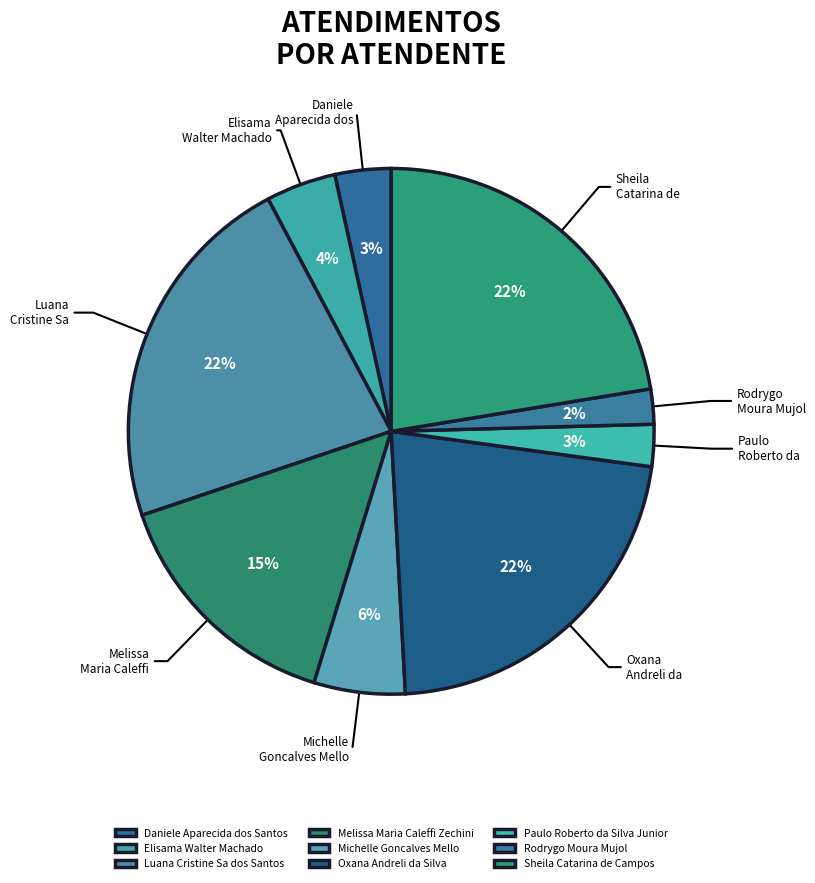

Rank the categories by value from lowest to highest.

Rodrygo Moura Mujol, Paulo Roberto da Silva Junior, Daniele Aparecida dos Santos, Elisama Walter Machado, Michelle Goncalves Mello, Melissa Maria Caleffi Zechini, Oxana Andreli da Silva, Luana Cristine Sa dos Santos, Sheila Catarina de Campos